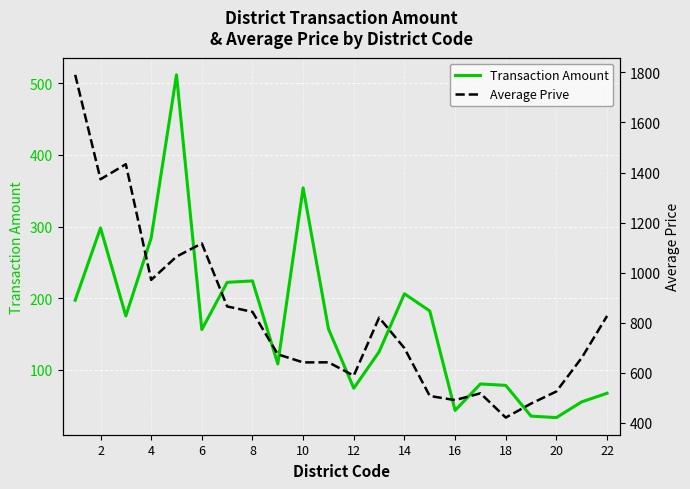

What is the difference between the second highest and second lowest values in the Transaction Amount series?

319